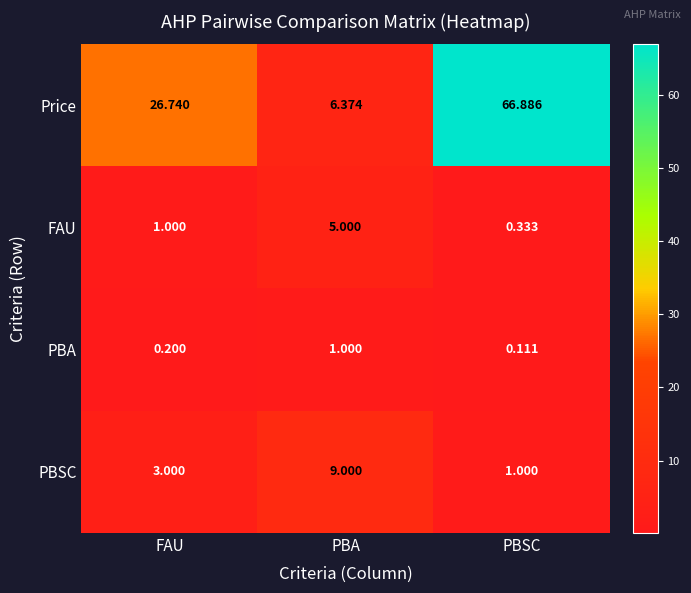

At which label is PBA closest to 0?

PBSC